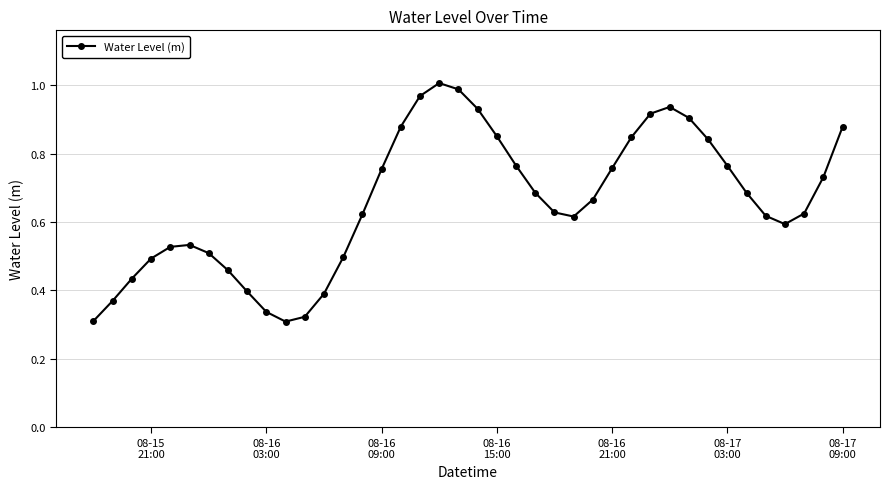

True or false: there are more than 1 points higher than both neighbors.

True